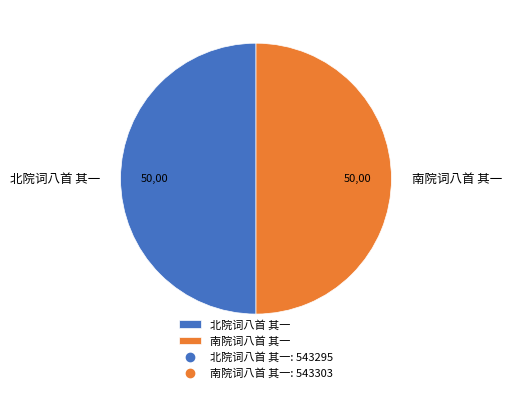

Is the sum of 南院词八首 其一 and 北院词八首 其一 greater than half?

Yes